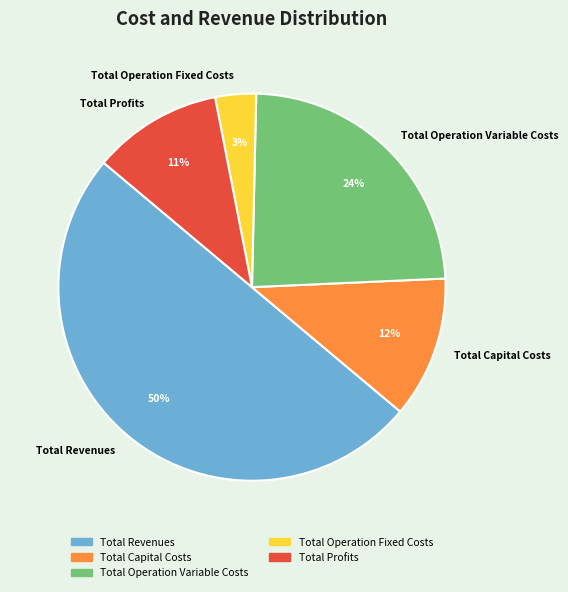

Which has a higher value, Total Profits or Total Operation Variable Costs?

Total Operation Variable Costs